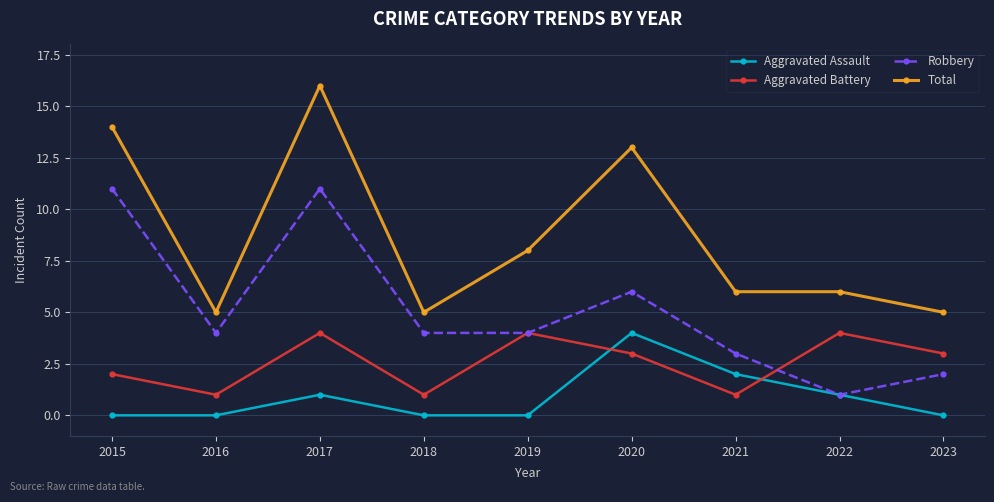

What is the maximum value for Total?

16